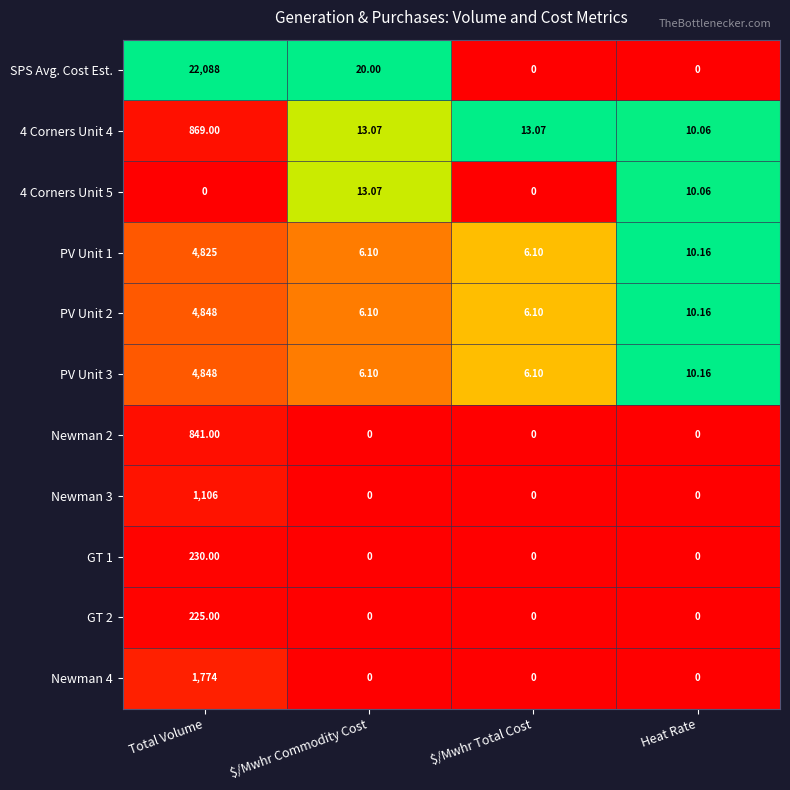

At which label is PV Unit 2 closest to 2427?

Heat Rate